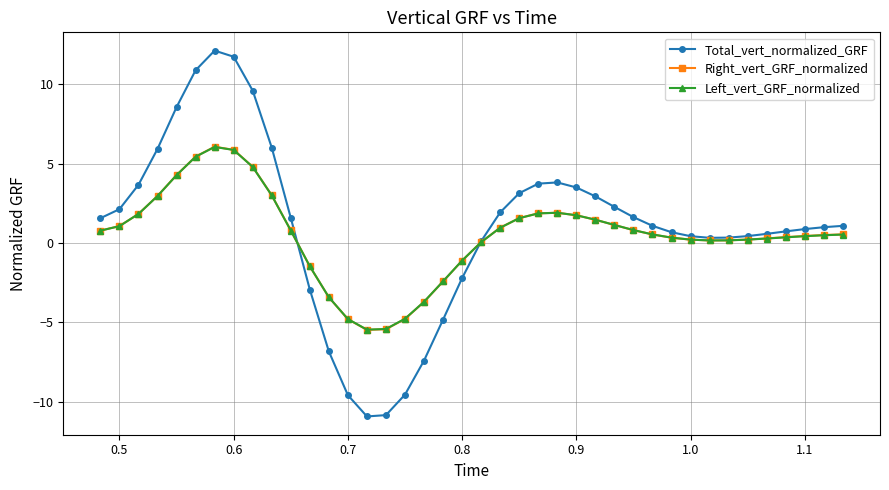

Which series has the largest range (max minus min)?

Total_vert_normalized_GRF